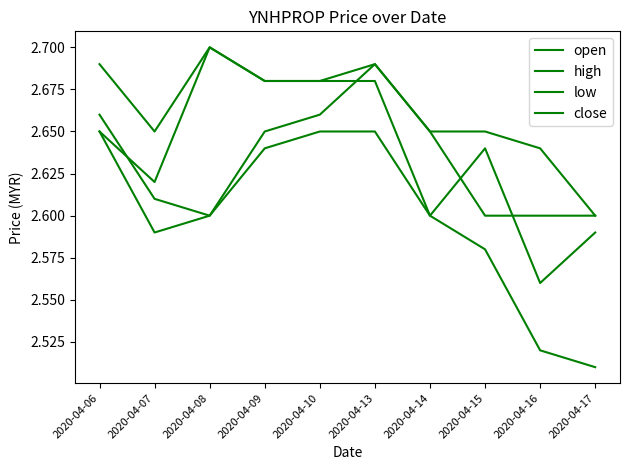

What is the sum of all close values?

26.4